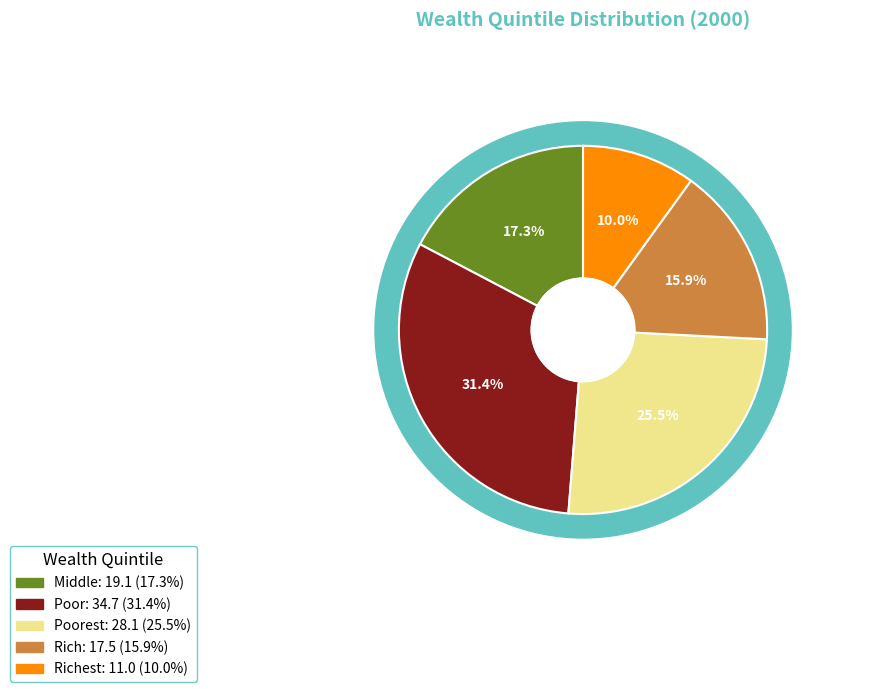

Is the sum of Poor and Poorest greater than half?

Yes